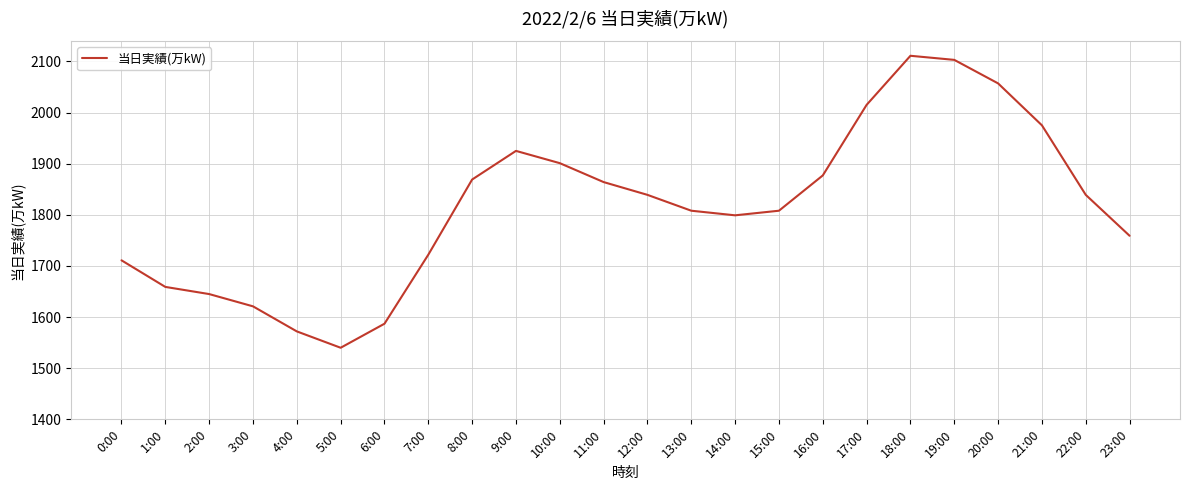

True or false: there are more than 1 points higher than both neighbors.

True